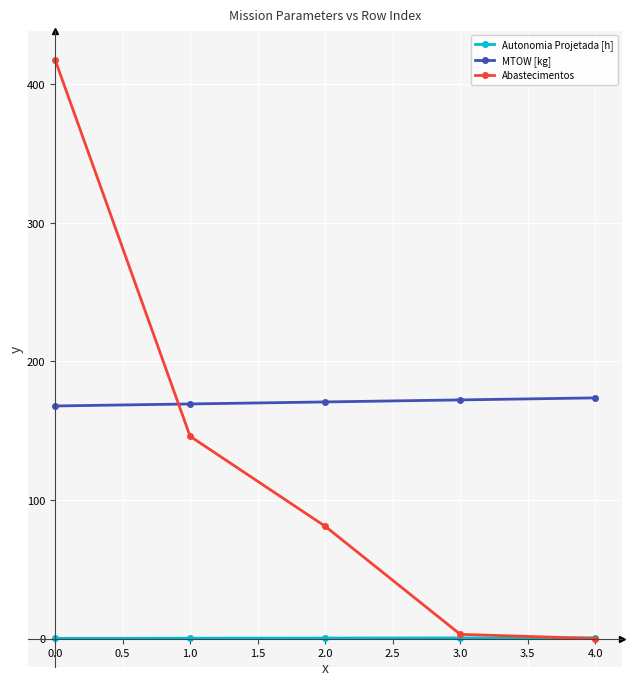

Which series has the widest spread of values?

Abastecimentos